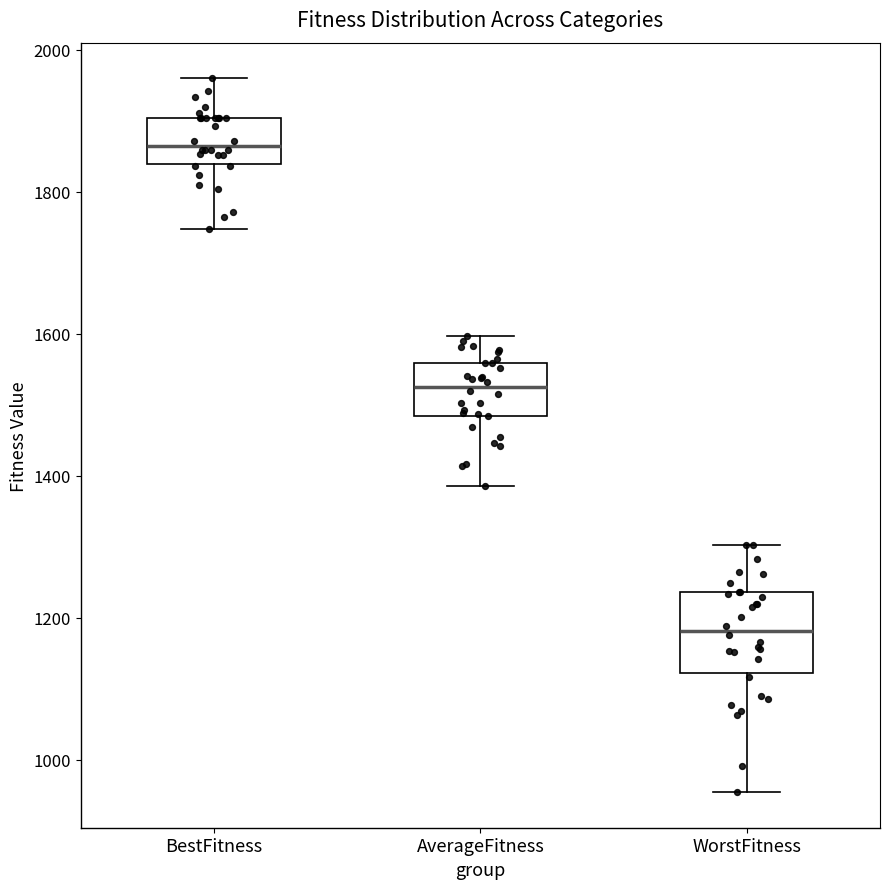

Reading left to right, read every box against the y-axis: the position of its median line, the range the box covers, and the ends of its whiskers. The values are not printed on the chart, so give them approximately, as read against the axis.

BestFitness: median 1860, box 1840 to 1900, whiskers 1740 to 1960
AverageFitness: median 1520, box 1480 to 1560, whiskers 1380 to 1600
WorstFitness: median 1180, box 1120 to 1240, whiskers 960 to 1300